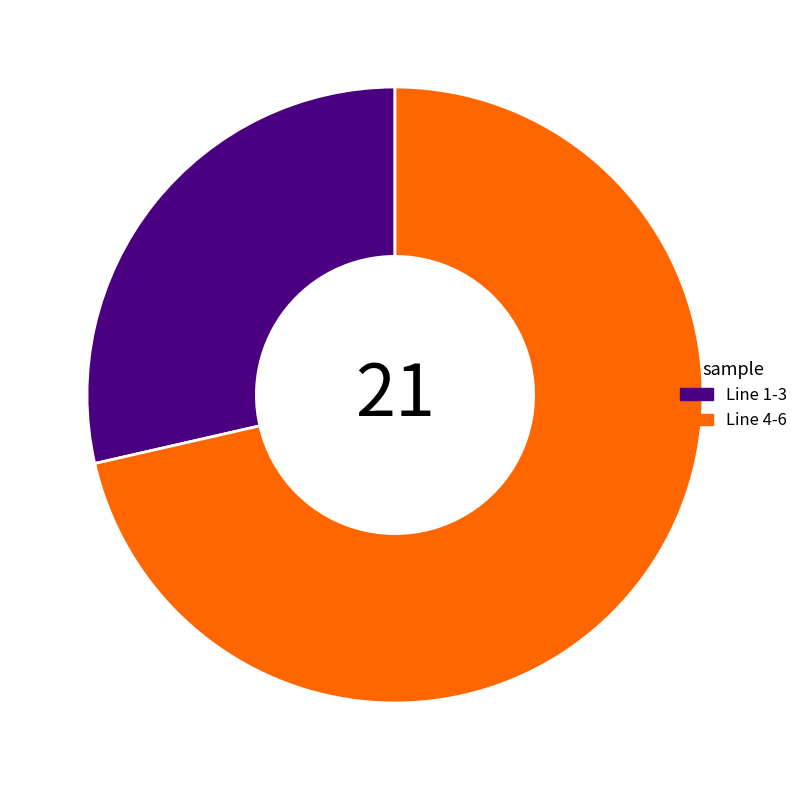

Is there a majority slice in this chart?

Yes